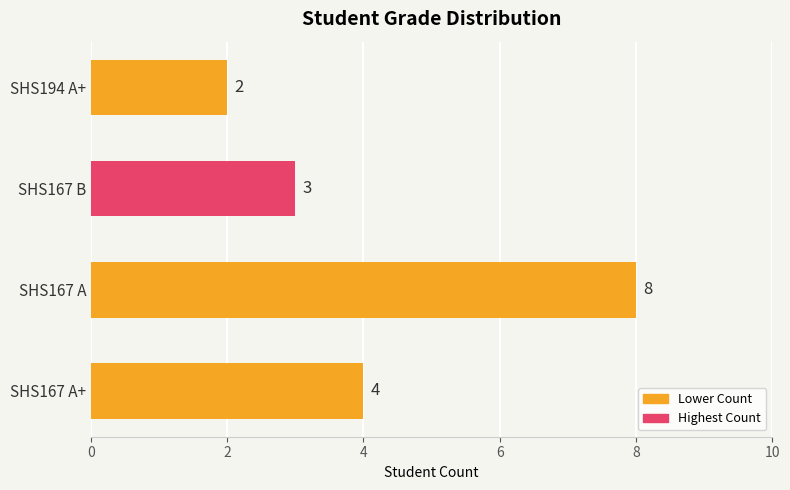

How many values are between 3 and 8?

3